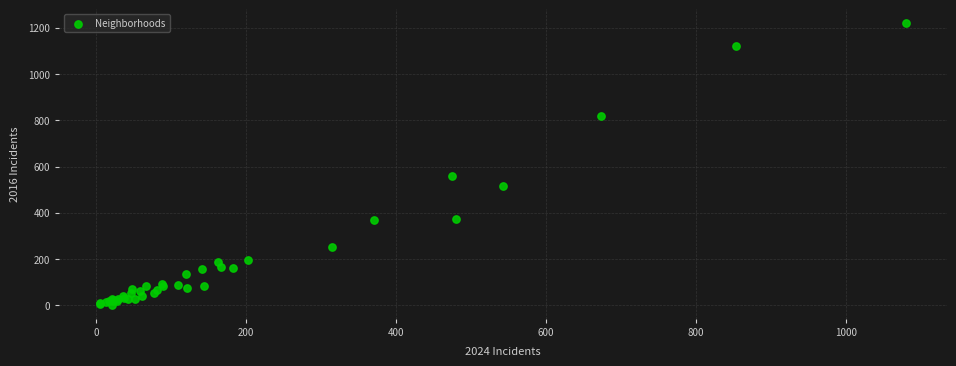

What Y value in the scatter plot is closest to 611?

558